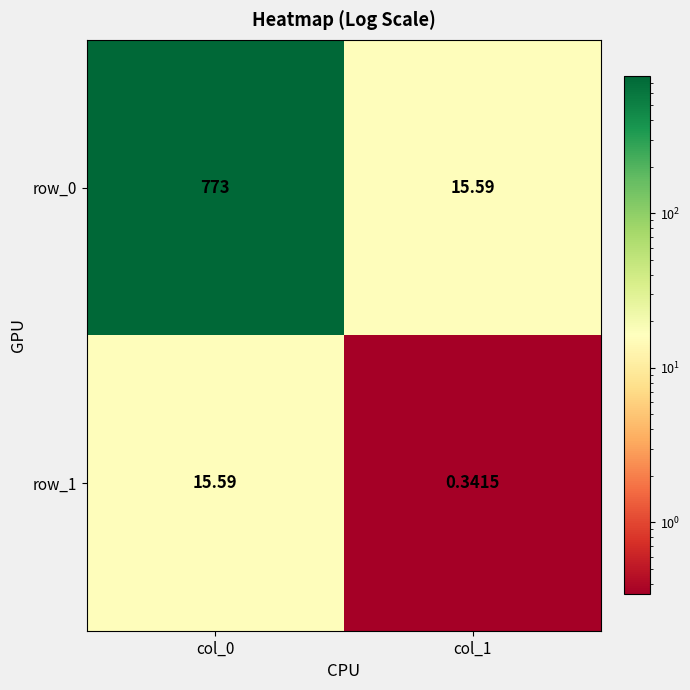

Count the number of categories in the chart.

2